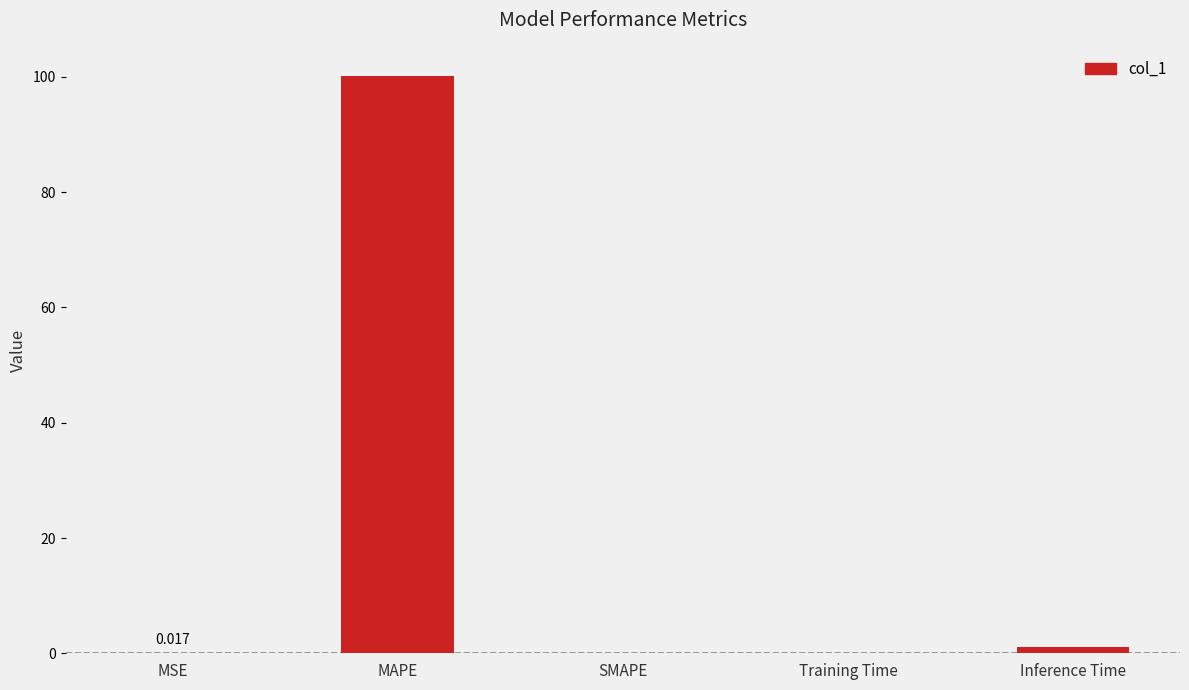

At which category does the chart reach its peak across all series?

MAPE